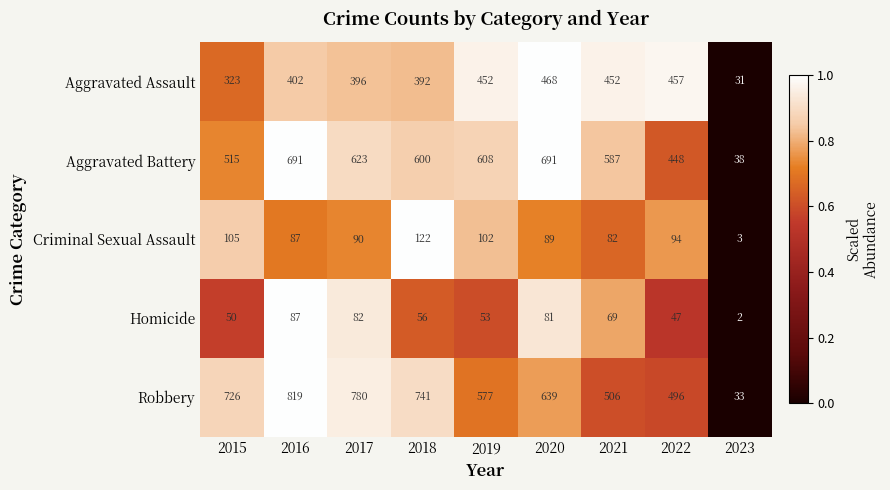

How many categories are shown in the chart?

9